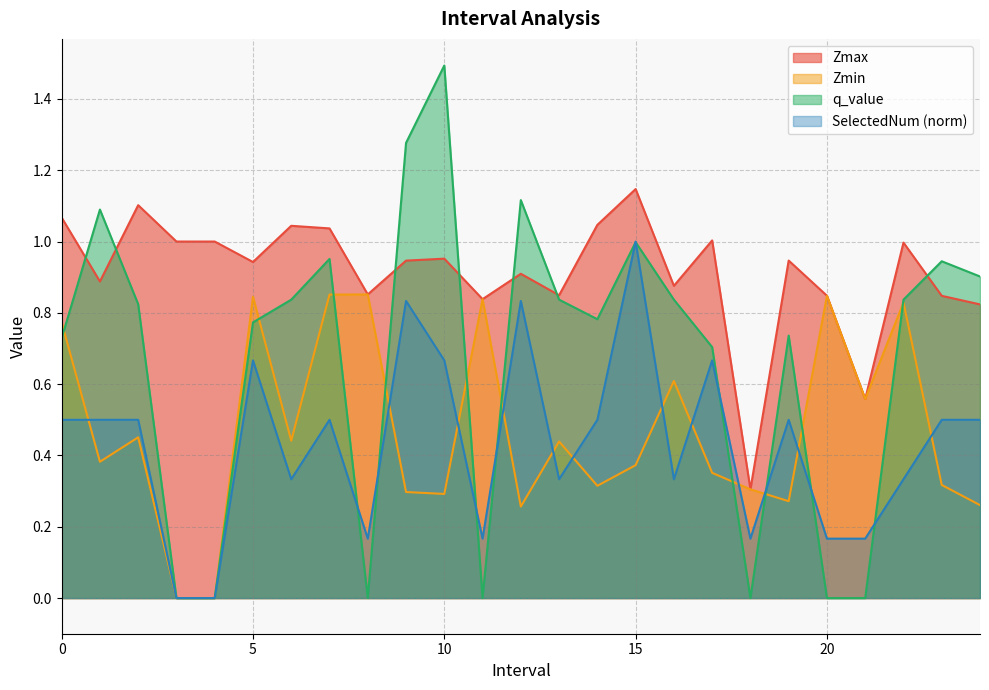

At which category is the sum across all series the highest?

15